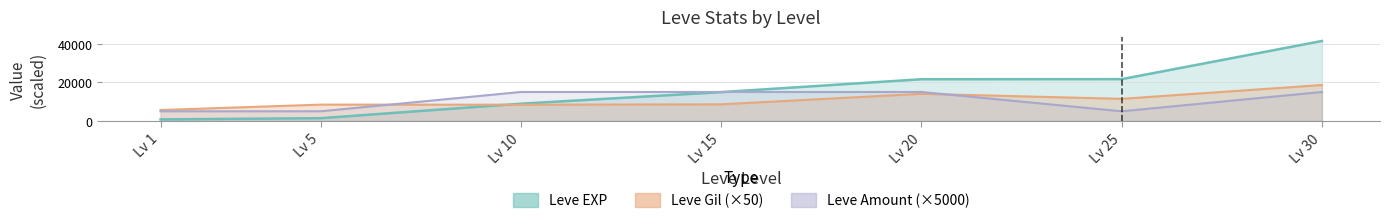

How many distinct data groups are displayed?

3